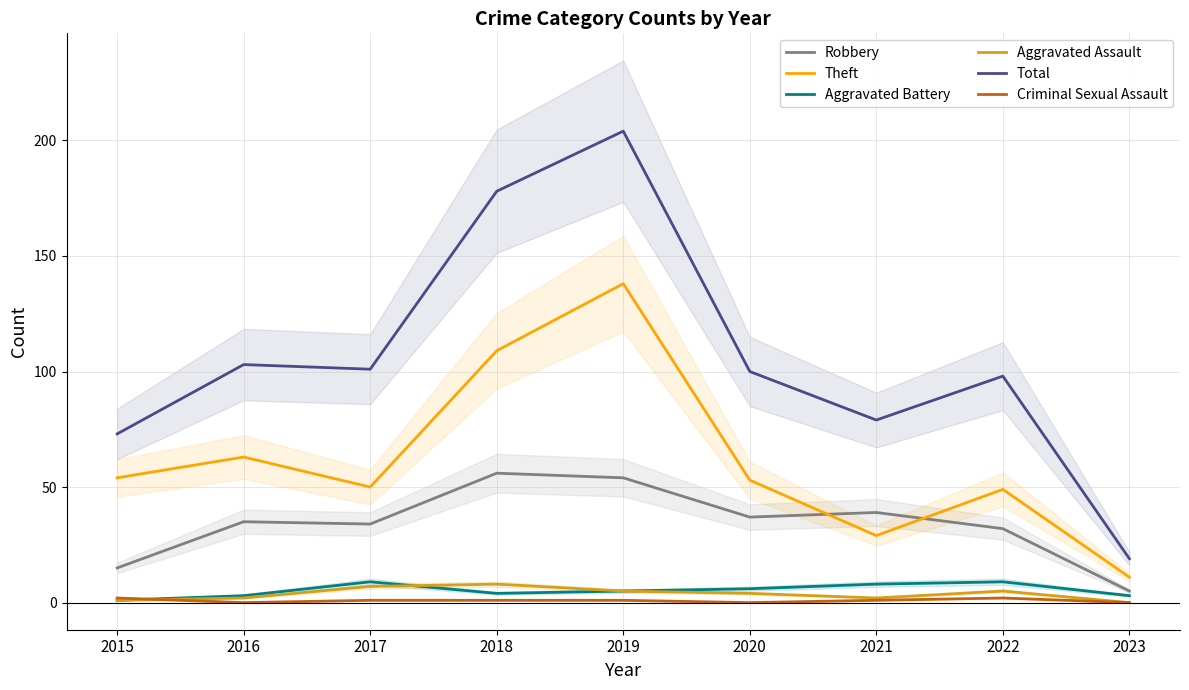

What is the total value across all series at 2019?

407